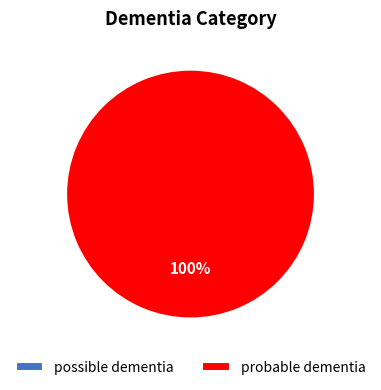

Which slice is the largest?

probable dementia